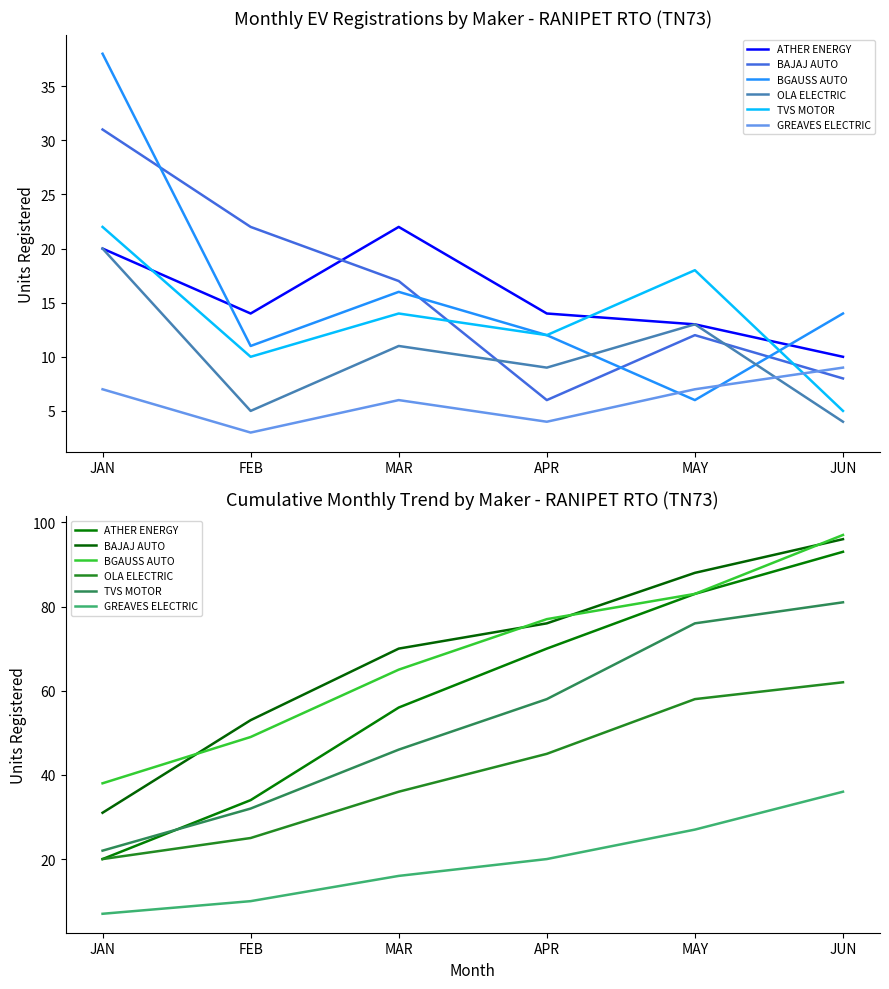

Which category has the highest value in the ATHER ENERGY series?

JUN